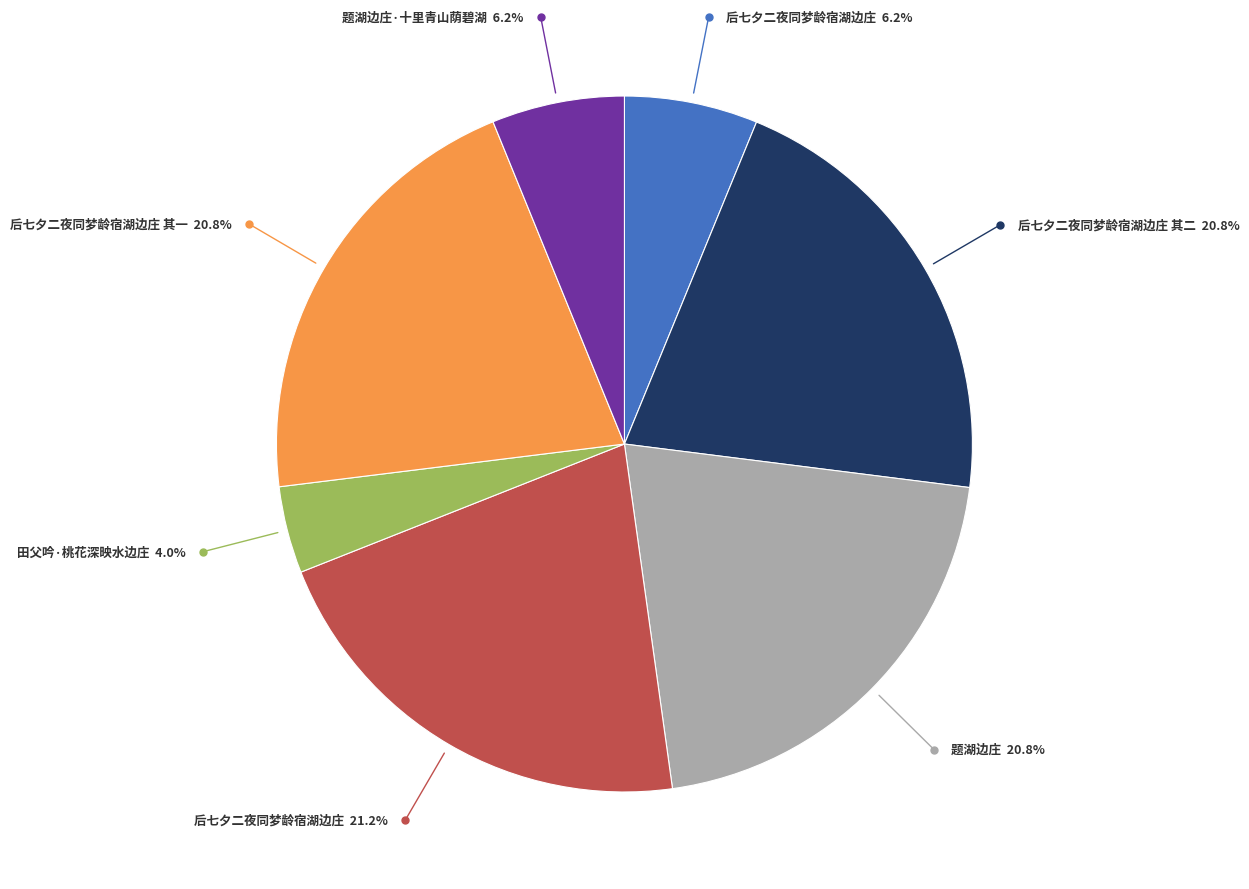

Does any single category account for the majority?

No